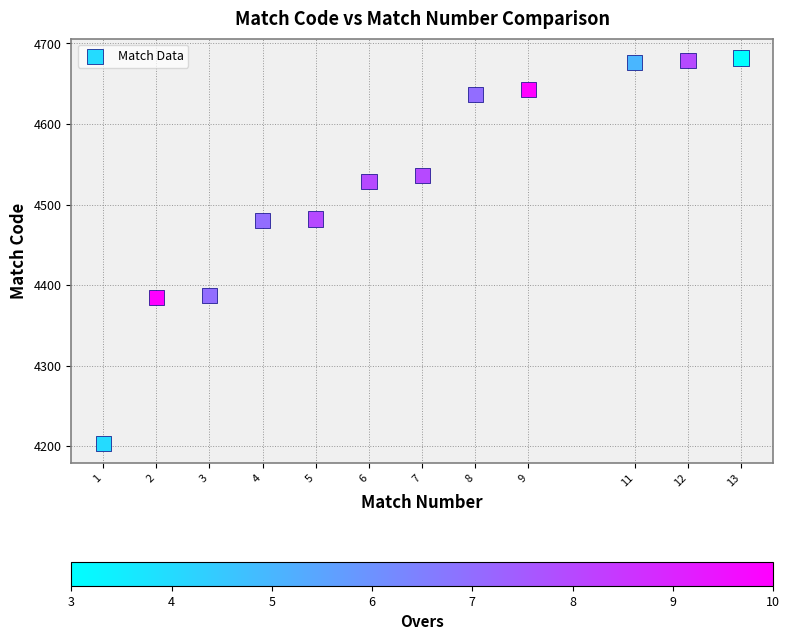

What is the average Y value?

4527